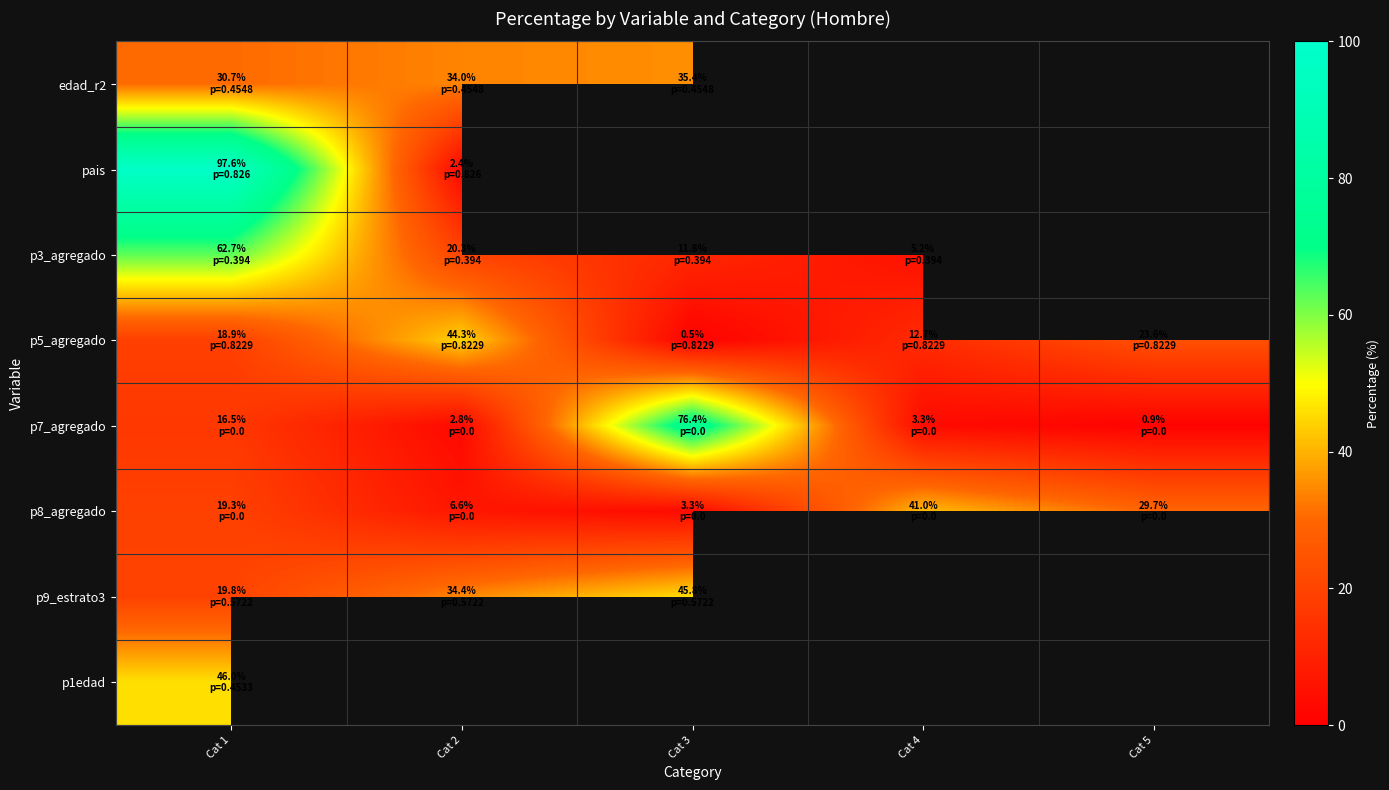

Which series changed the most between Cat 4 and Cat 5?

p8_agregado